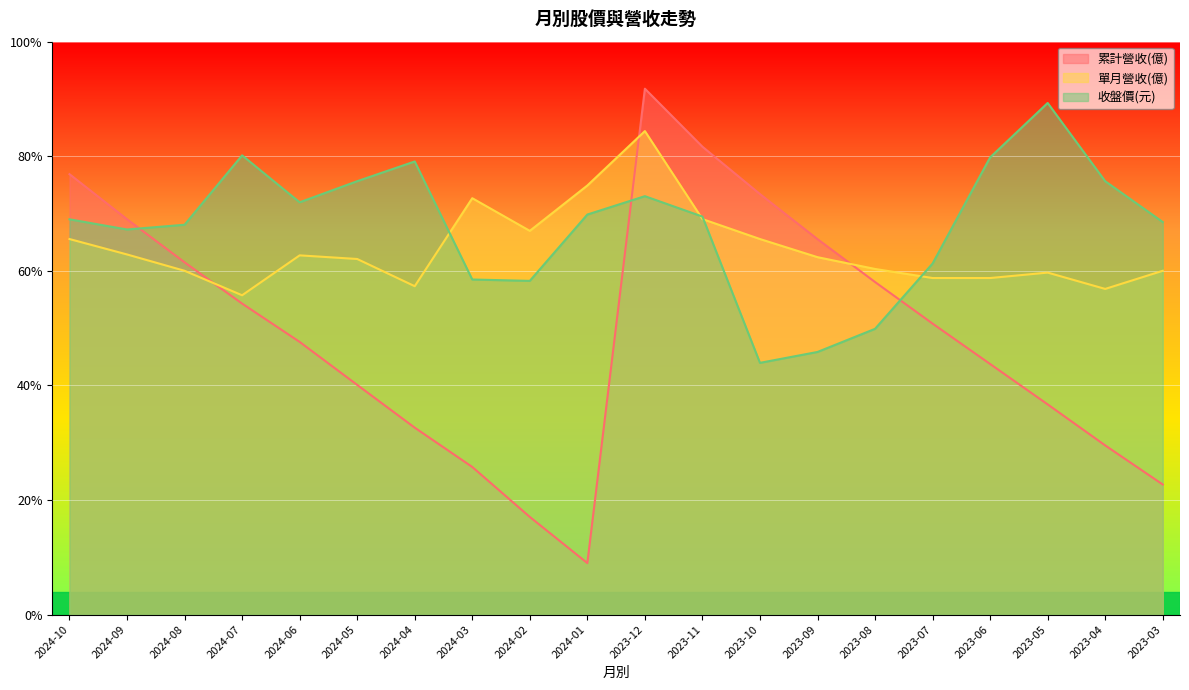

What is the label of the 5th point from the right?

2023-07